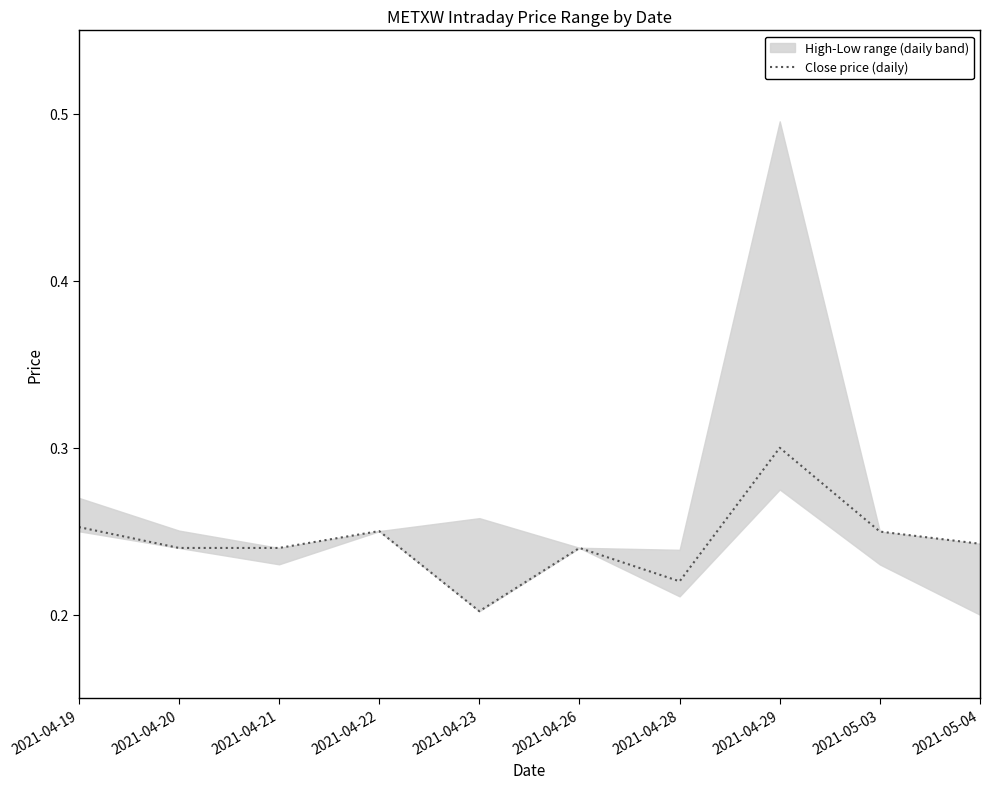

What position from the right is 2021-05-03?

2